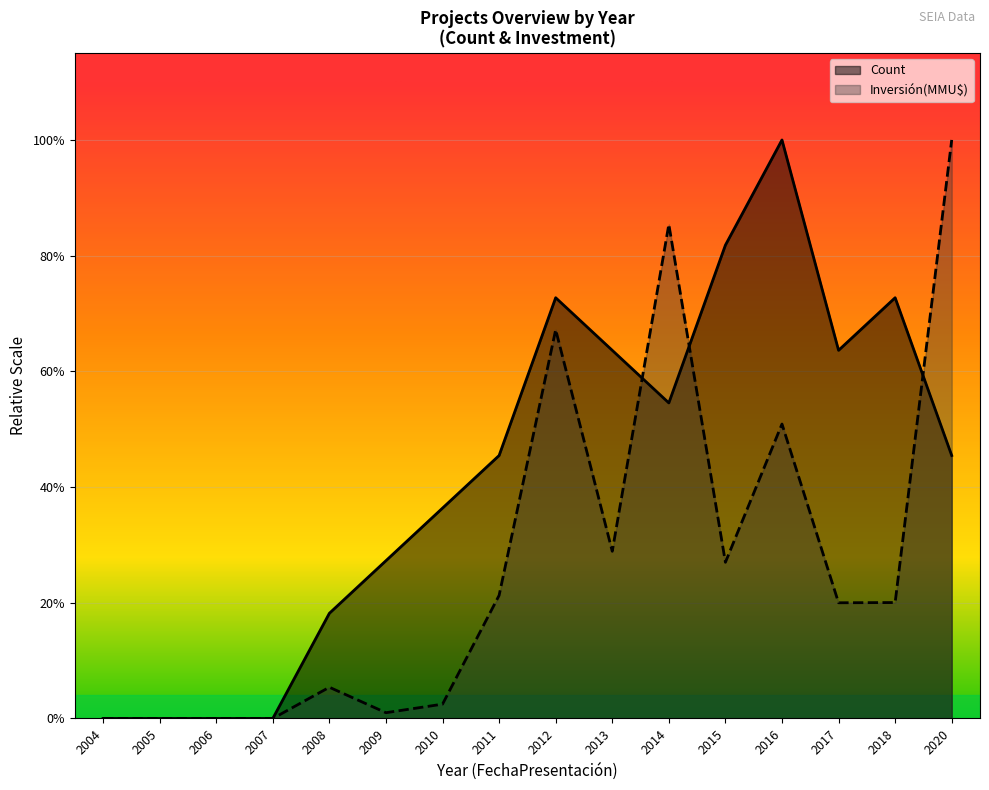

Is it true that Count equals 2.0 at 2017?

False